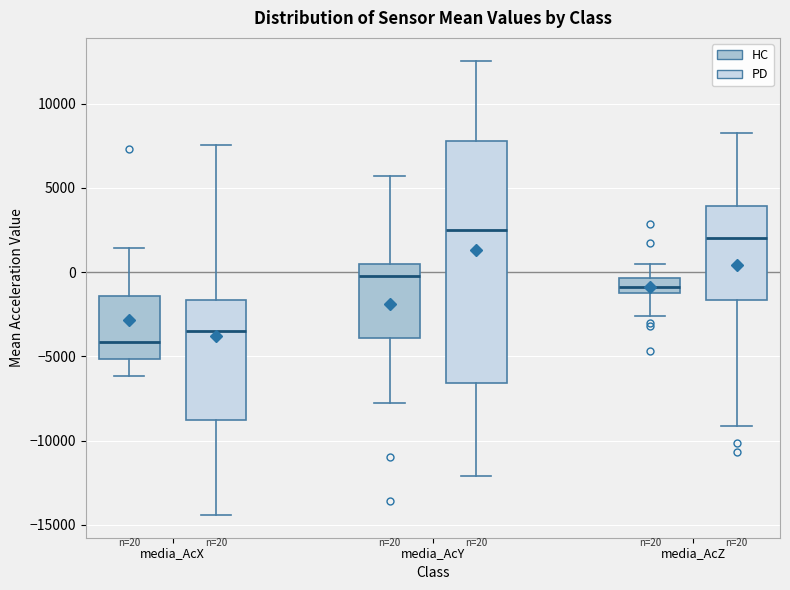

Which box is the tallest, from its lower edge to its upper edge?

media_AcY (PD)